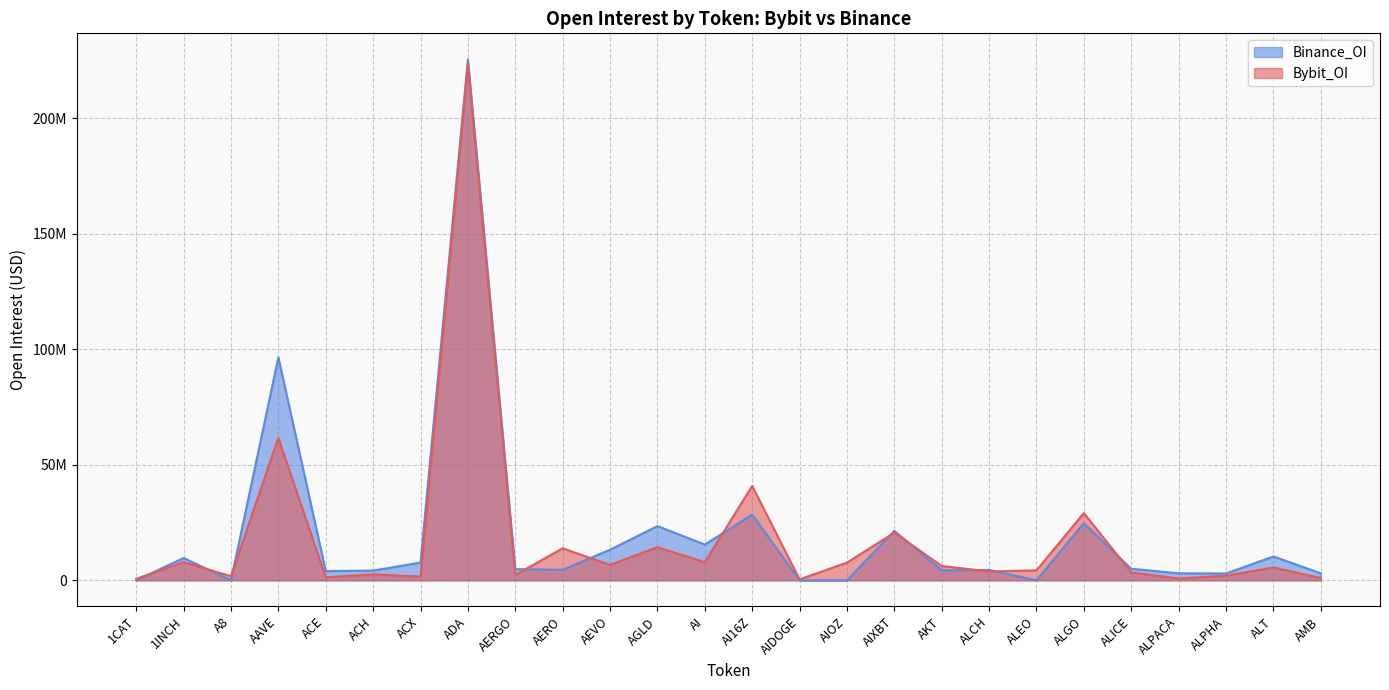

Reading left to right, transcribe all the data shown in this chart.

Bybit_OI: 1CAT=641122	1INCH=7876794	A8=1781294	AAVE=61697668	ACE=1278886	ACH=2607784	ACX=1620931	ADA=223442876	AERGO=2302254	AERO=13870747	AEVO=6660061	AGLD=14349027	AI=7846736	AI16Z=40868214	AIDOGE=394948	AIOZ=7657489	AIXBT=20617427	AKT=6210169	ALCH=3838239	ALEO=4308434	ALGO=29108065	ALICE=3400794	ALPACA=771345	ALPHA=1974185	ALT=5552139	AMB=979773
Binance_OI: 1CAT=0	1INCH=9664713	A8=0	AAVE=96542555	ACE=3972974	ACH=4220360	ACX=7668724	ADA=225578622	AERGO=4850227	AERO=4546174	AEVO=13250347	AGLD=23486268	AI=15481784	AI16Z=28458483	AIDOGE=0	AIOZ=0	AIXBT=21397948	AKT=4281273	ALCH=4512889	ALEO=0	ALGO=24780838	ALICE=4988494	ALPACA=3041397	ALPHA=2945092	ALT=10315636	AMB=3046609